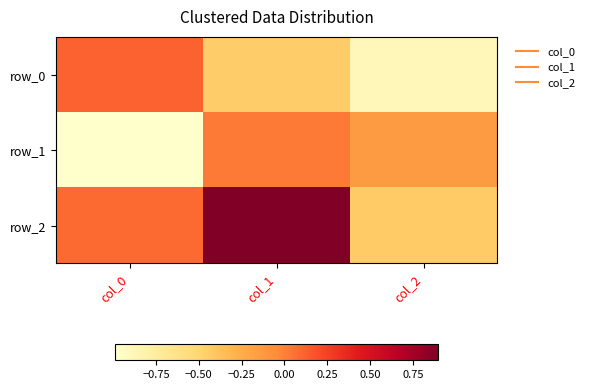

Rank the categories by row_2 value from highest to lowest.

col_1, col_0, col_2